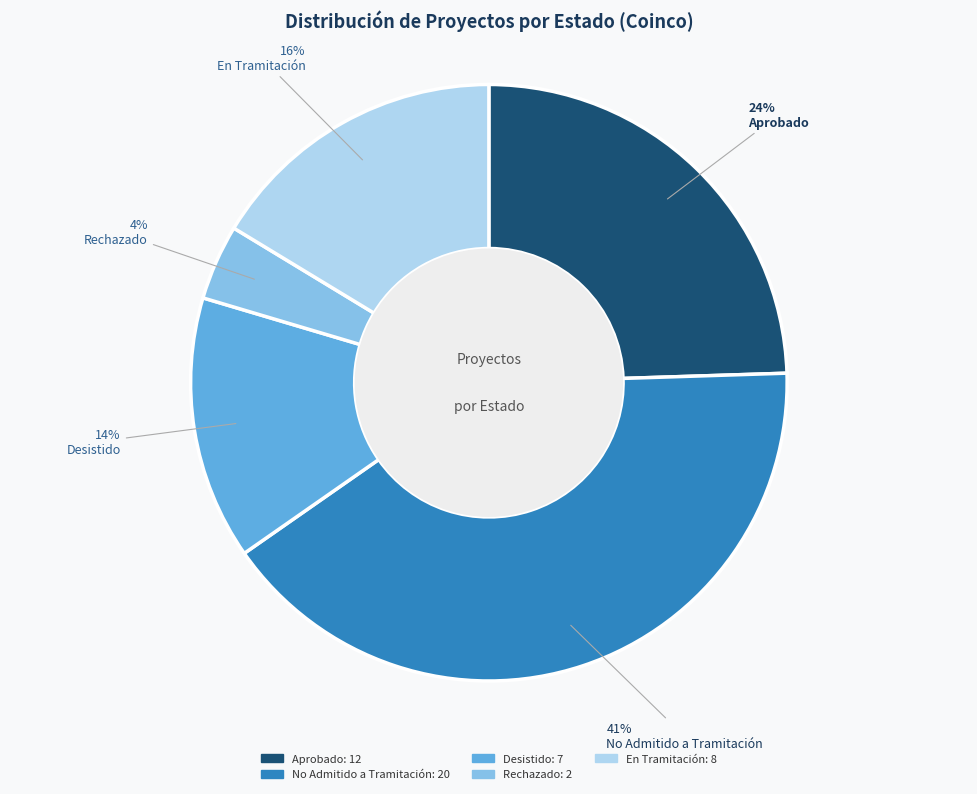

Is there a majority slice in this chart?

No